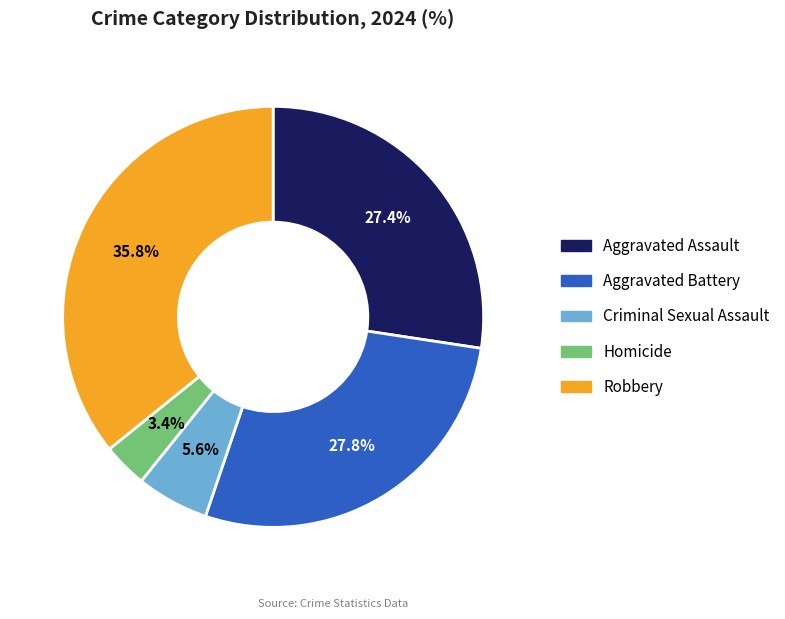

Between Robbery and Criminal Sexual Assault, which is larger?

Robbery